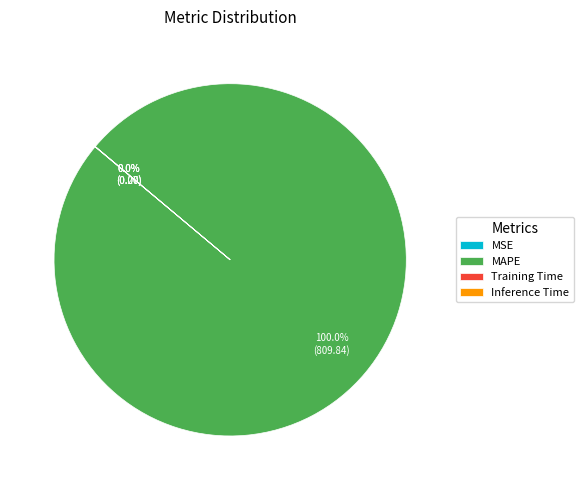

The MAPE slice represents 100% of the pie. True or false?

True